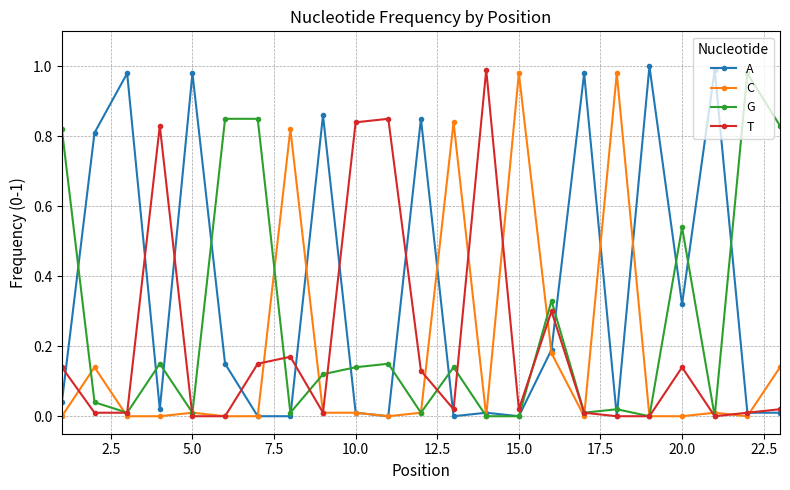

Does the chart have visible grid lines?

Yes